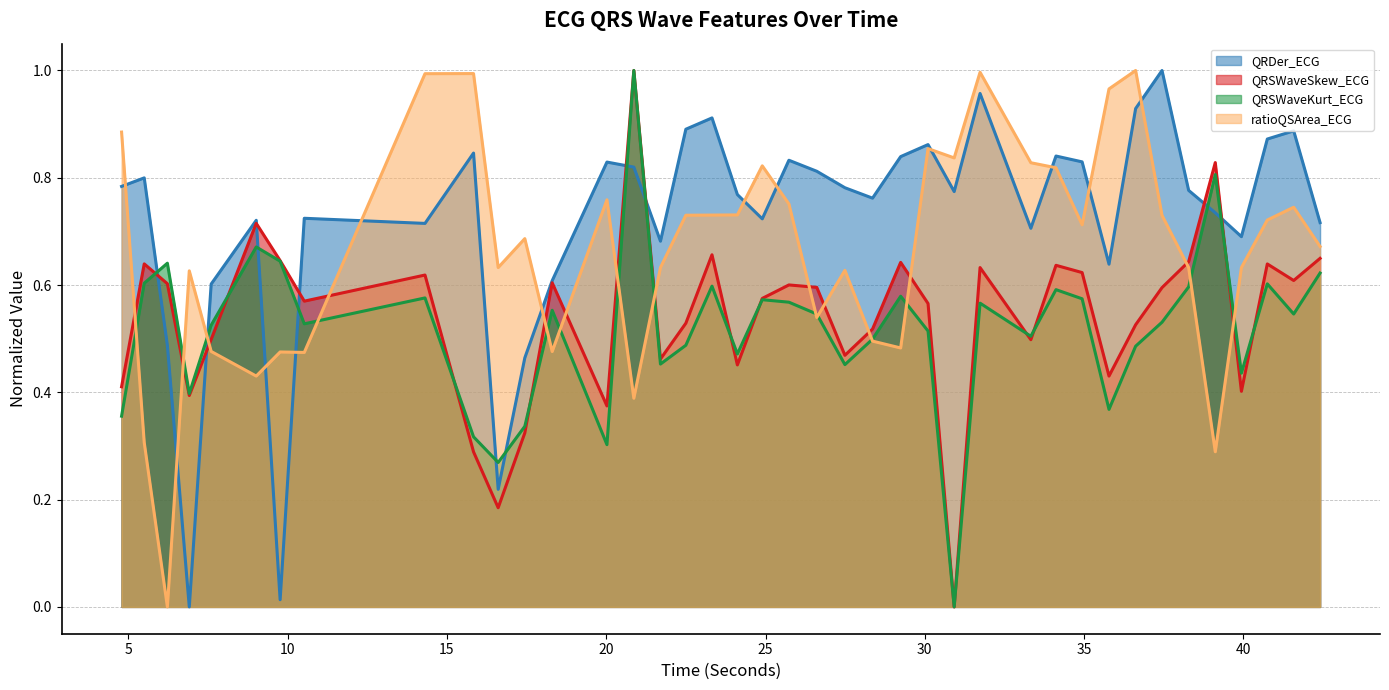

True or false: QRDer_ECG has more than 1 points higher than both neighbors.

True